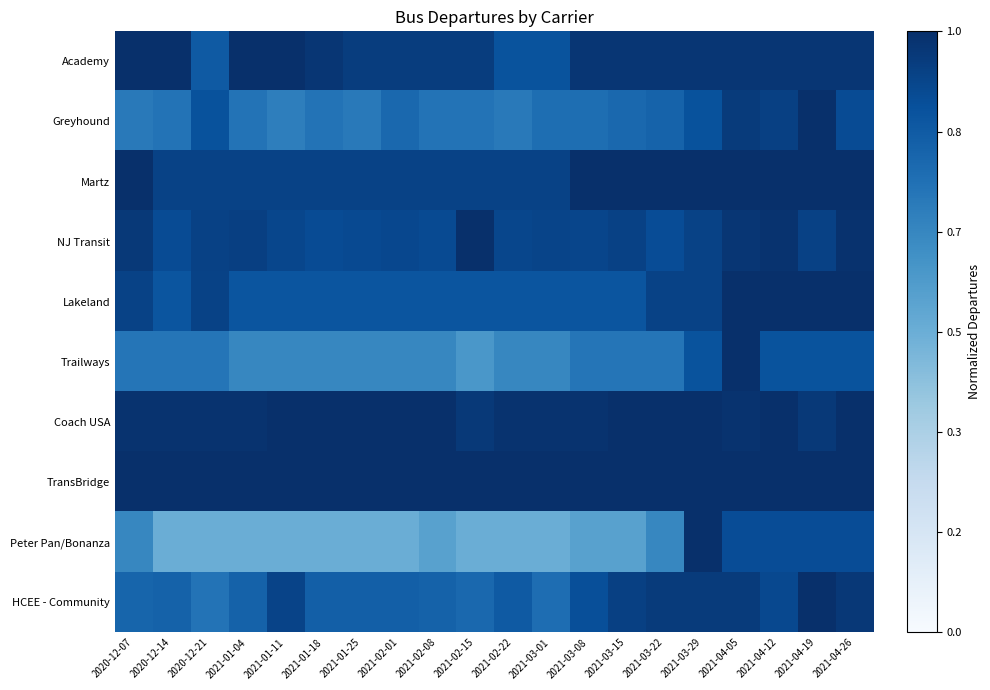

What is the smallest value displayed?

0.5